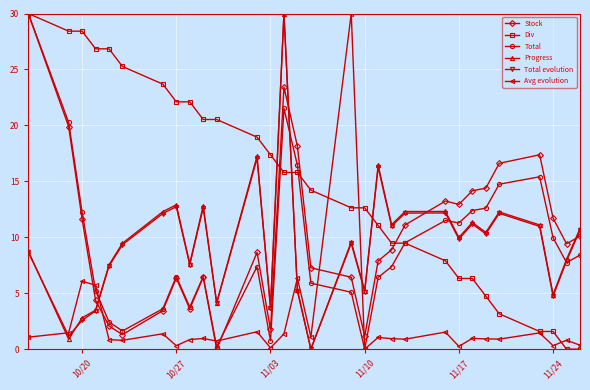

Which series has the widest spread of values?

Stock